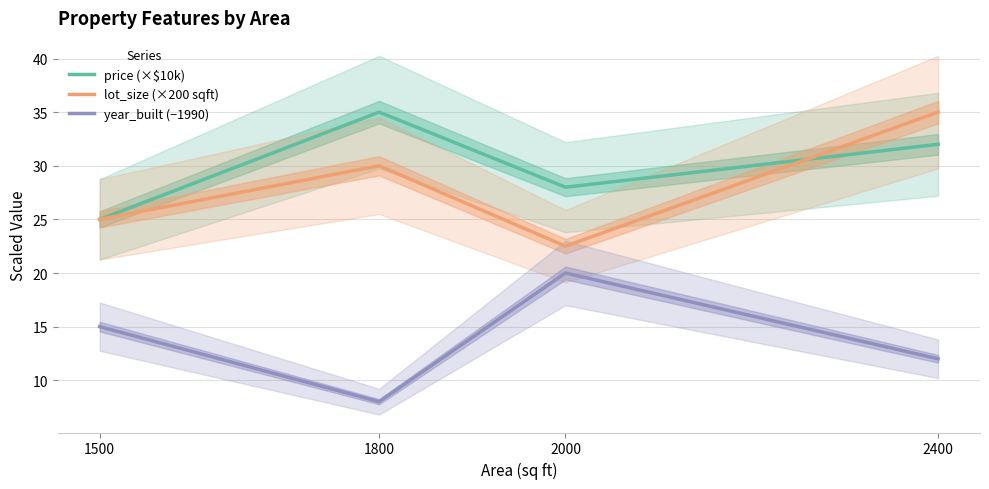

What is the difference between the year_built (−1990) values at 2000 and 1800?

12.0